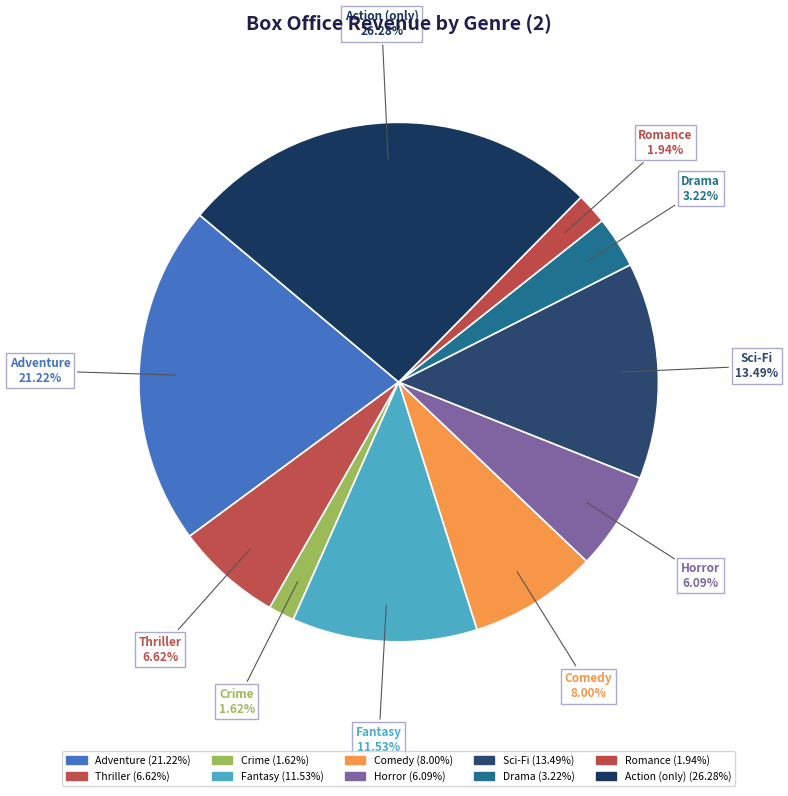

How many segments does this pie chart have?

10